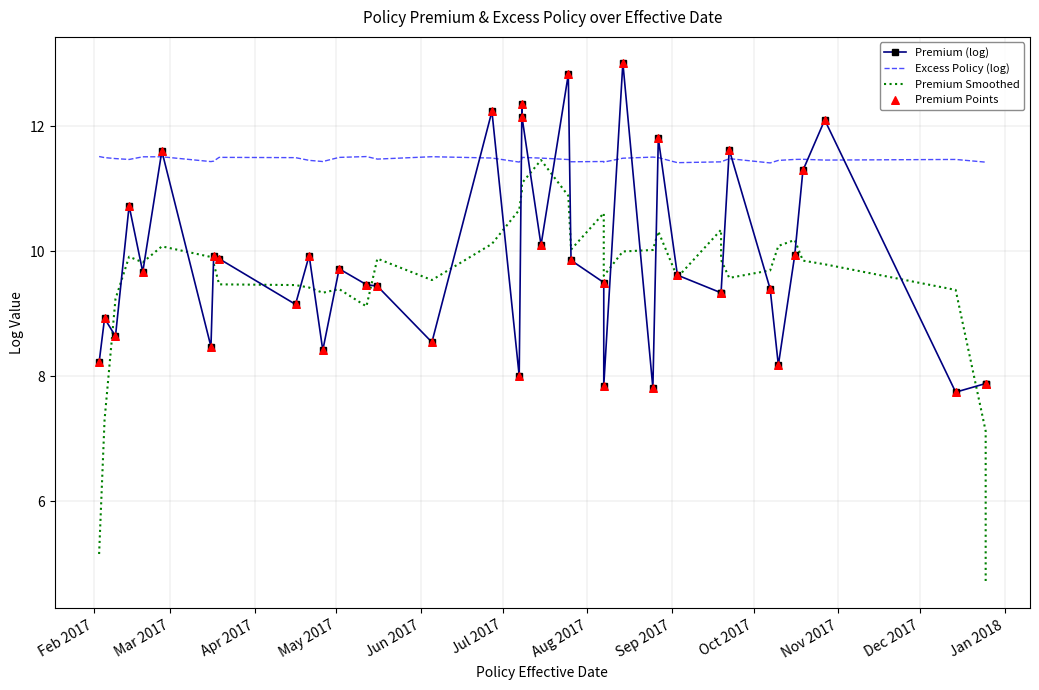

Is the value of Premium Points at 17 greater than the value of Excess Policy (log) at 28?

No